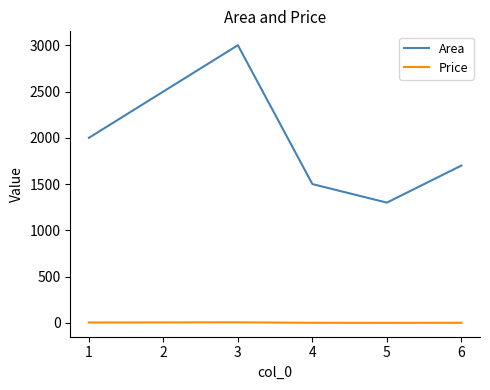

What is the smallest value displayed?

1.5